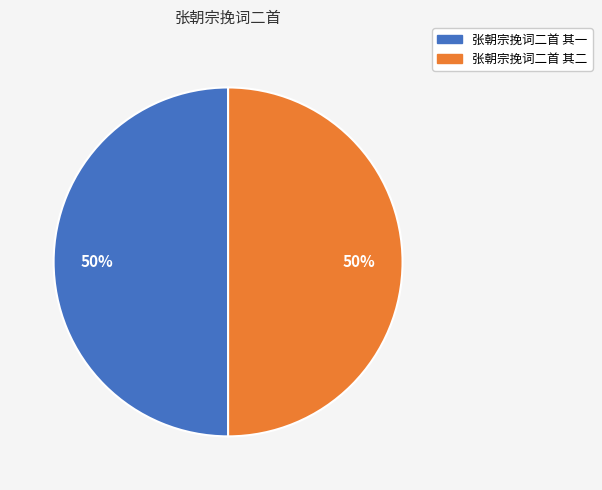

The 张朝宗挽词二首 其一 slice represents 36% of the pie. True or false?

False